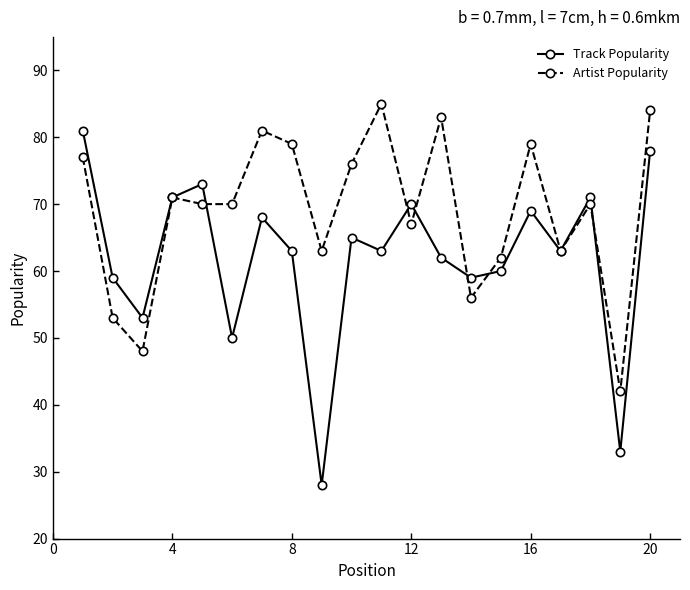

Which series has the largest range (max minus min)?

Track Popularity